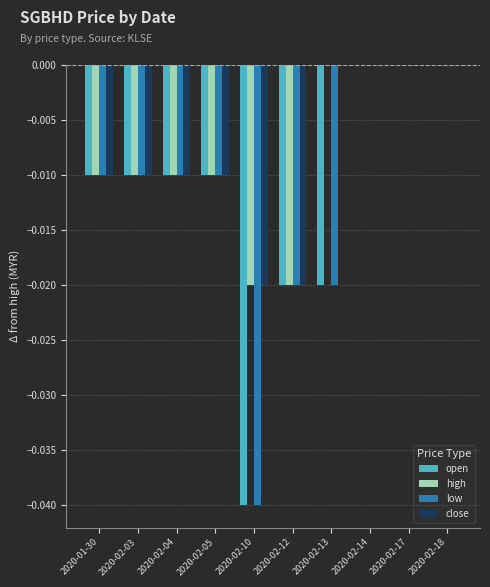

Is it true that high equals -0.0 at 2020-02-03?

True